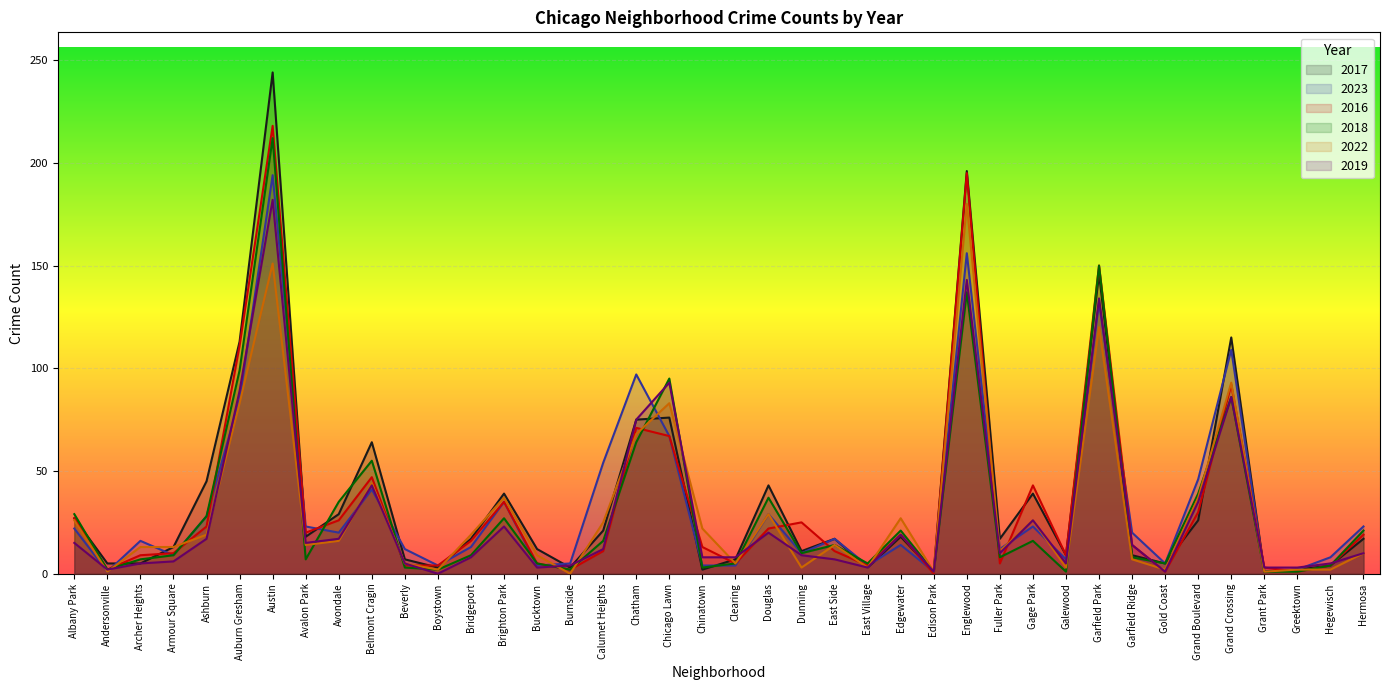

Which series has the largest total across all categories?

2017